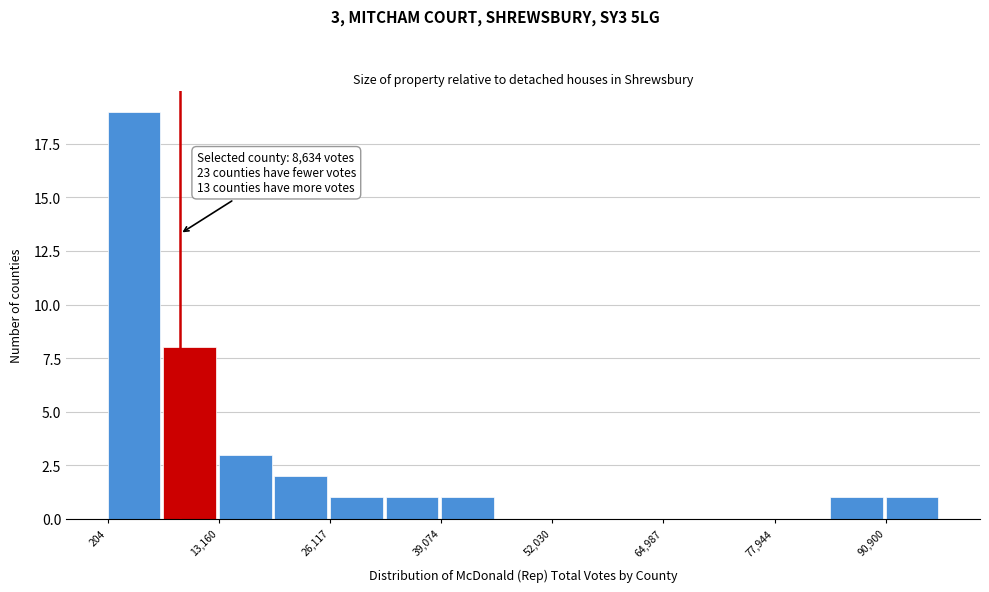

Around what value on the x-axis is the tallest bar? Give the approximate position of its centre, as read against the axis.

4000